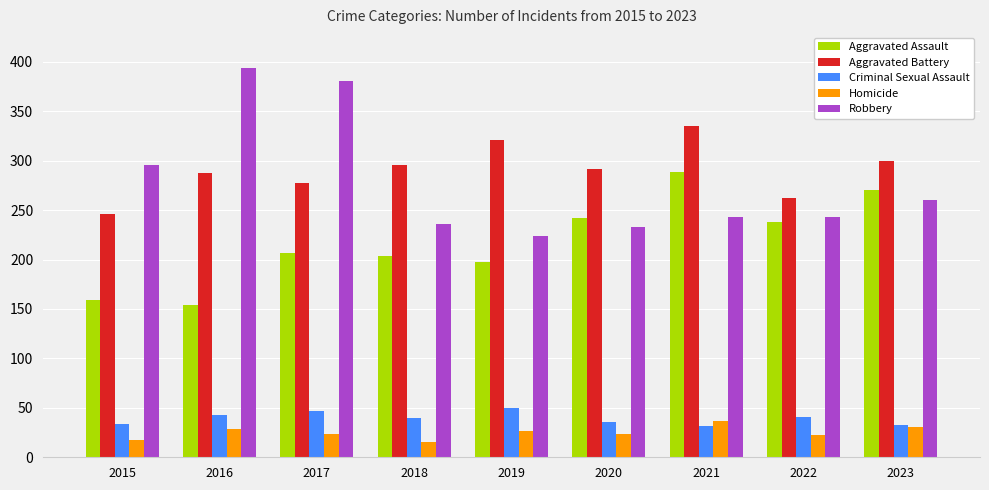

How many bars are there in total?

45